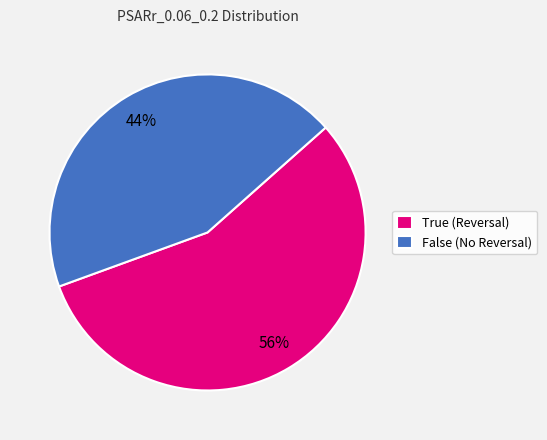

Which category accounts for the majority?

True